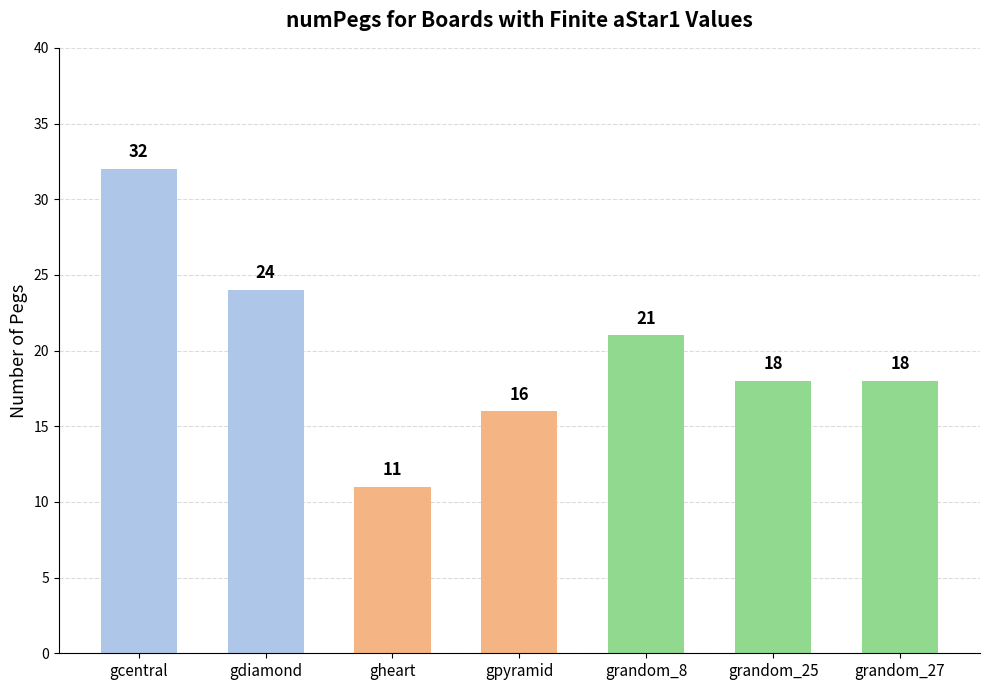

What is the greatest value displayed?

32